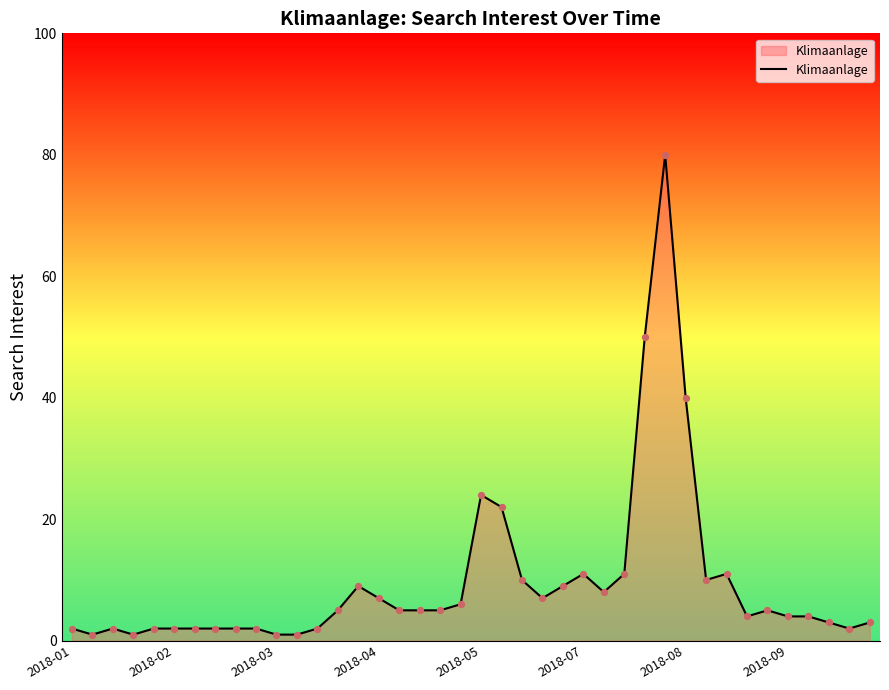

What is the difference between the maximum and minimum values?

79